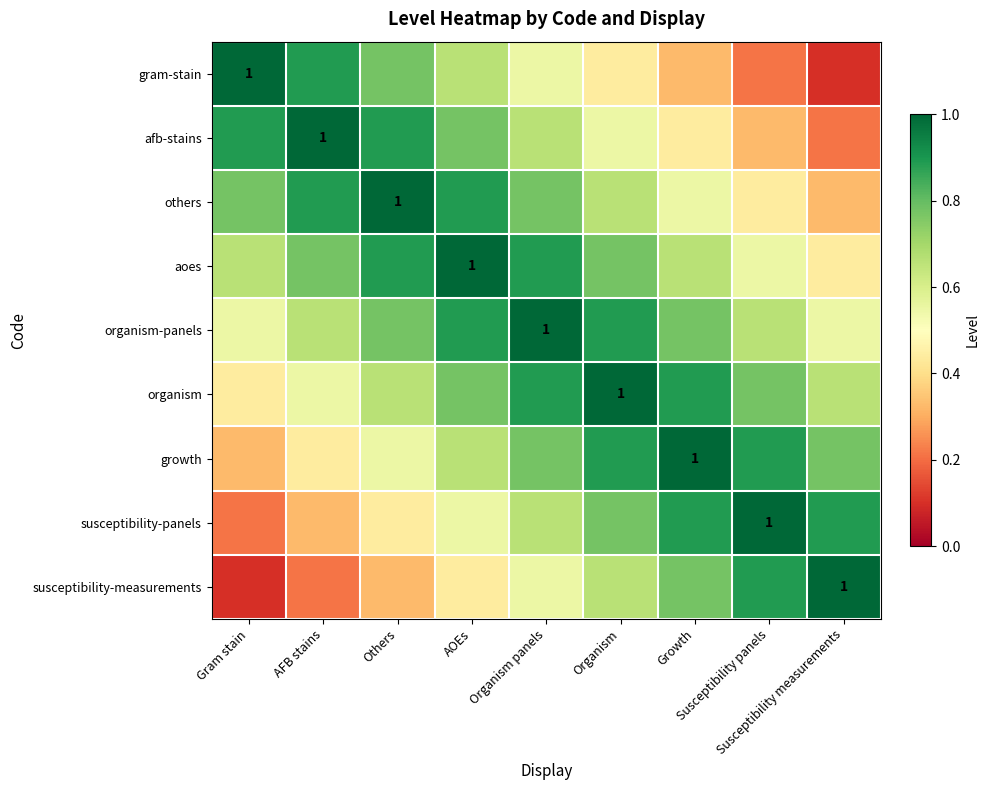

Read the others value at Organism panels.

0.8